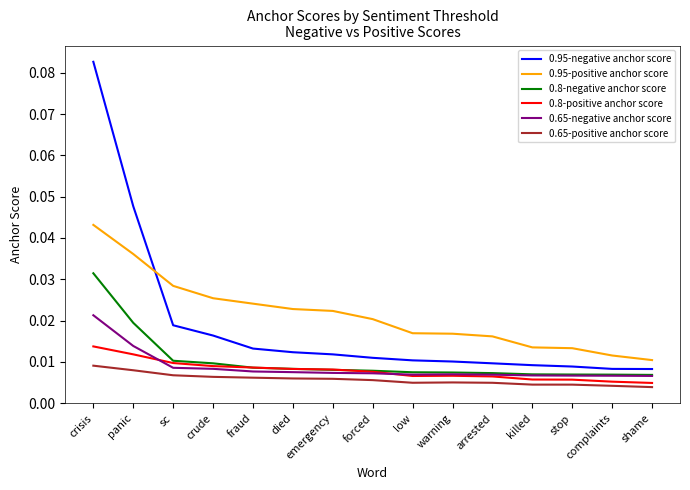

What position from the right is died?

10